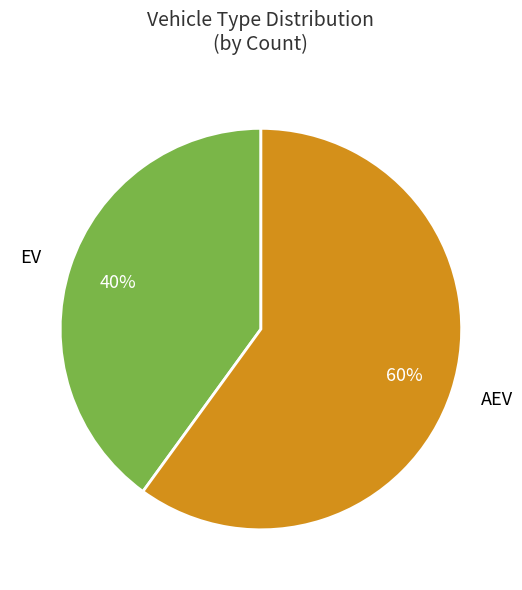

Which has a higher value, AEV or EV?

AEV